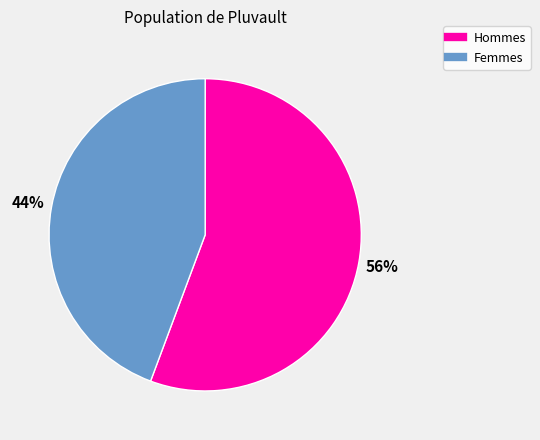

Does any single category account for the majority?

Yes